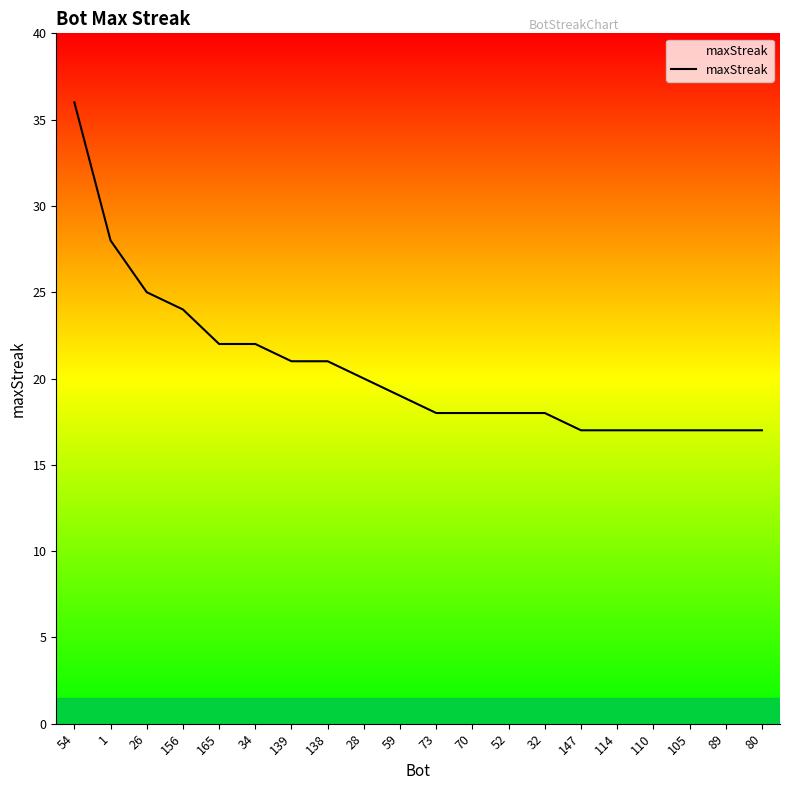

Reading left to right, extract all data points from this chart.

54=36	1=28	26=25	156=24	165=22	34=22	139=21	138=21	28=20	59=19	73=18	70=18	52=18	32=18	147=17	114=17	110=17	105=17	89=17	80=17